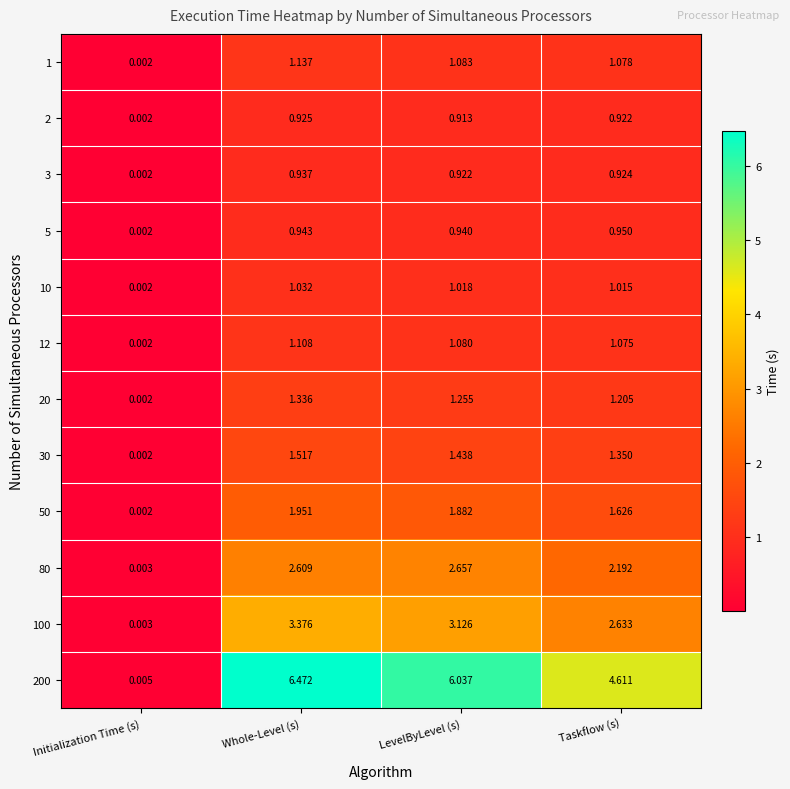

Is the value of 5 at Whole-Level (s) greater than the value of 80 at Whole-Level (s)?

No